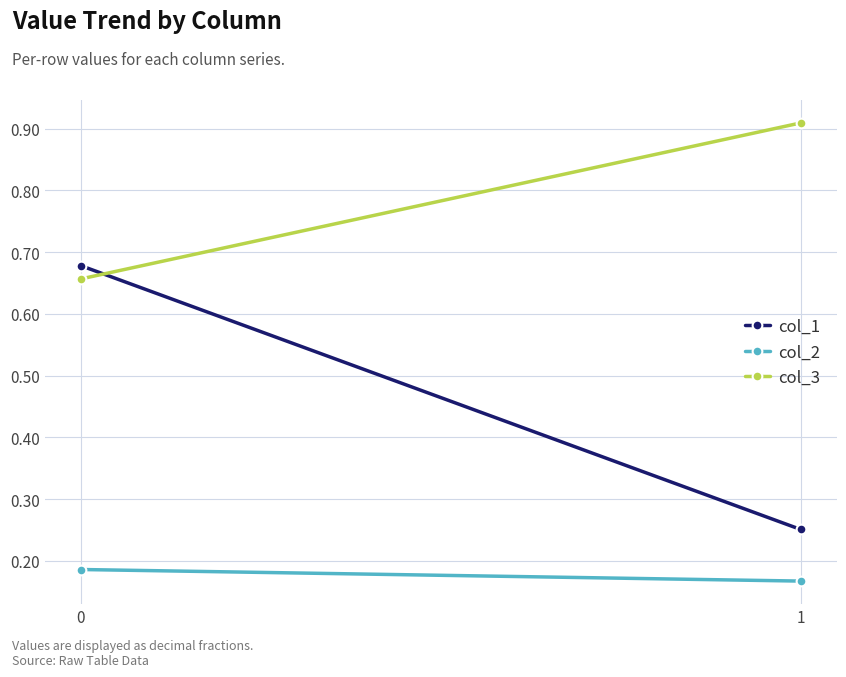

Count the number of data series in this chart.

3